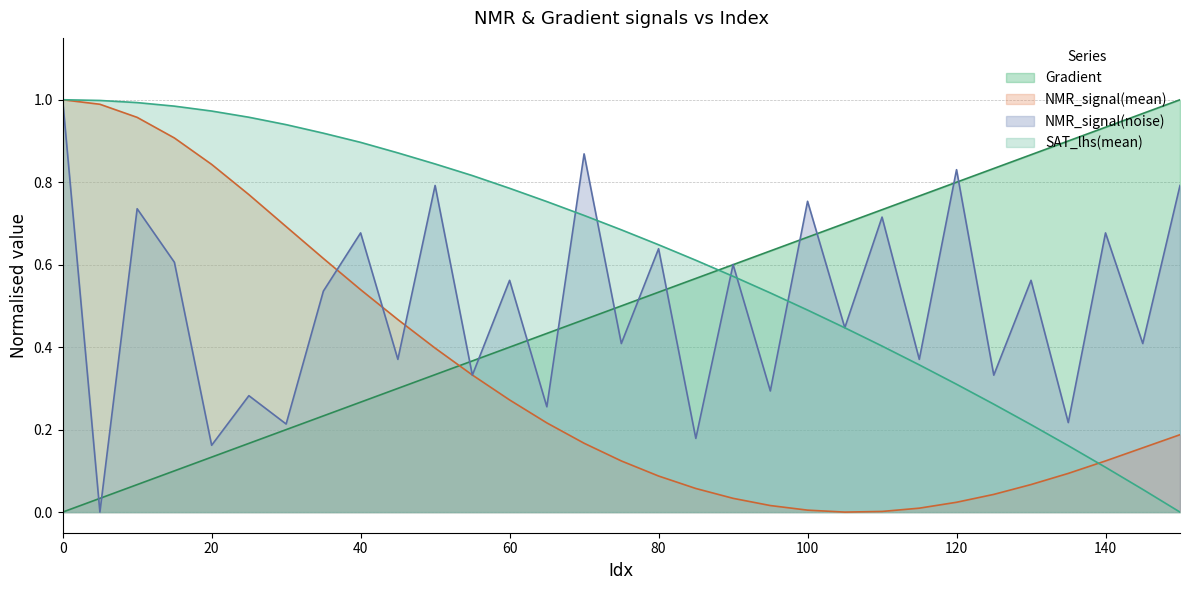

Reading right to left, transcribe all the data shown in this chart.

Gradient: 150=1.0	145=1.0	140=0.9	135=0.9	130=0.9	125=0.8	120=0.8	115=0.8	110=0.7	105=0.7	100=0.7	95=0.6	90=0.6	85=0.6	80=0.5	75=0.5	70=0.5	65=0.4	60=0.4	55=0.4	50=0.3	45=0.3	40=0.3	35=0.2	30=0.2	25=0.2	20=0.1	15=0.1	10=0.1	5=0.0	0=0.0
NMR_signal(mean): 150=0.2	145=0.2	140=0.1	135=0.1	130=0.1	125=0.0	120=0.0	115=0.0	110=0.0	105=0.0	100=0.0	95=0.0	90=0.0	85=0.1	80=0.1	75=0.1	70=0.2	65=0.2	60=0.3	55=0.3	50=0.4	45=0.5	40=0.5	35=0.6	30=0.7	25=0.8	20=0.8	15=0.9	10=1.0	5=1.0	0=1.0
NMR_signal(noise): 150=0.8	145=0.4	140=0.7	135=0.2	130=0.6	125=0.3	120=0.8	115=0.4	110=0.7	105=0.4	100=0.8	95=0.3	90=0.6	85=0.2	80=0.6	75=0.4	70=0.9	65=0.3	60=0.6	55=0.3	50=0.8	45=0.4	40=0.7	35=0.5	30=0.2	25=0.3	20=0.2	15=0.6	10=0.7	5=0.0	0=1.0
SAT_lhs(mean): 150=0.0	145=0.1	140=0.1	135=0.2	130=0.2	125=0.3	120=0.3	115=0.4	110=0.4	105=0.4	100=0.5	95=0.5	90=0.6	85=0.6	80=0.6	75=0.7	70=0.7	65=0.8	60=0.8	55=0.8	50=0.8	45=0.9	40=0.9	35=0.9	30=0.9	25=1.0	20=1.0	15=1.0	10=1.0	5=1.0	0=1.0